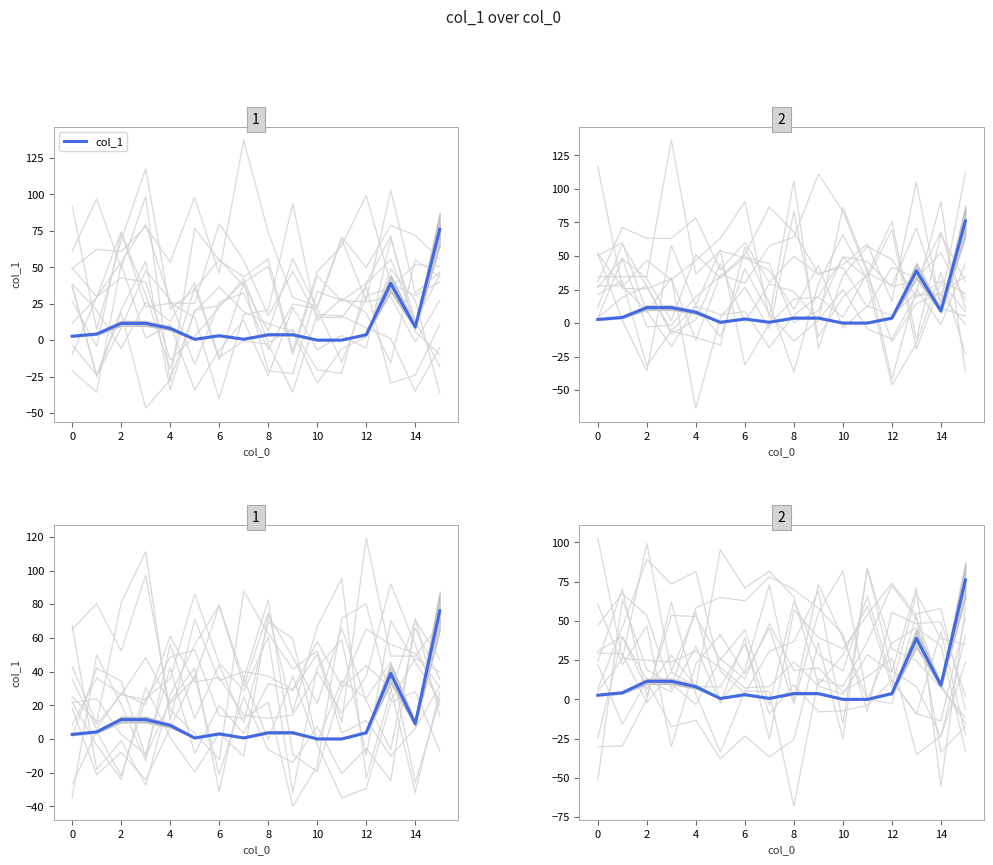

True or false: the data shows 1.1 at 10.

False